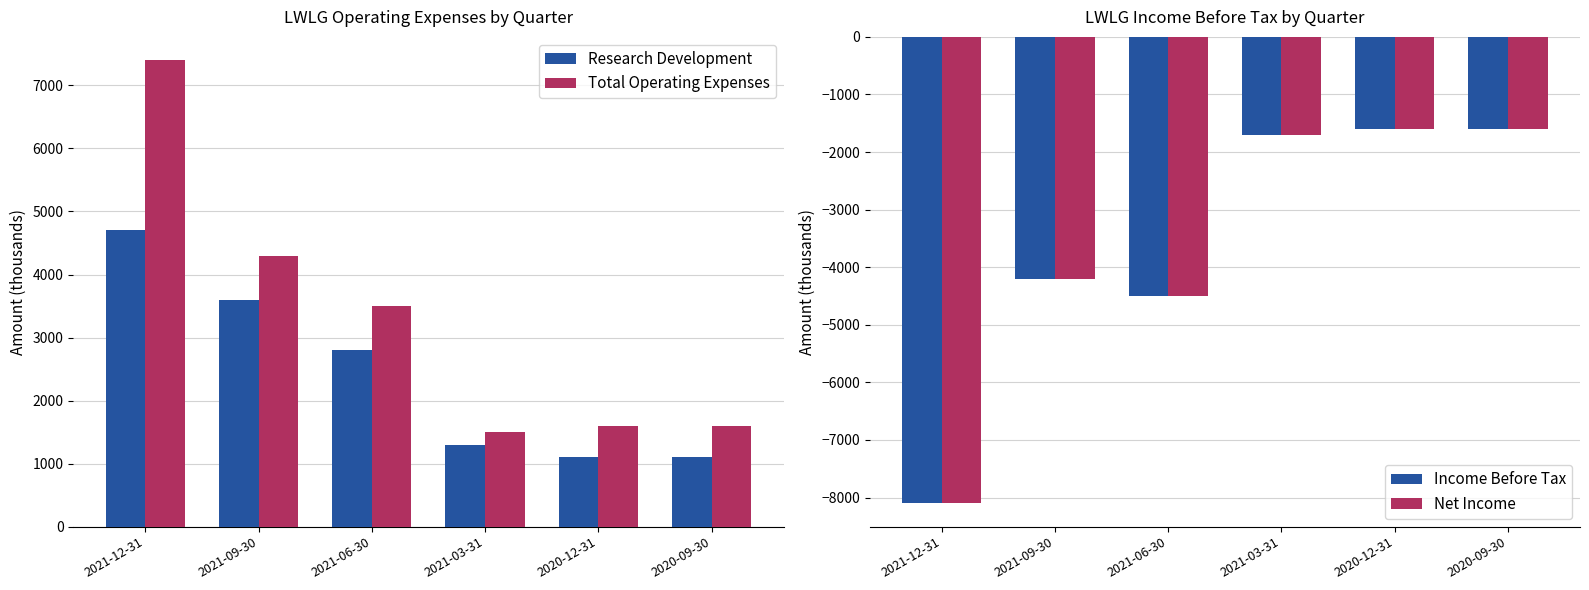

What is the difference between the Income Before Tax values at 2021-06-30 and 2020-12-31?

2900